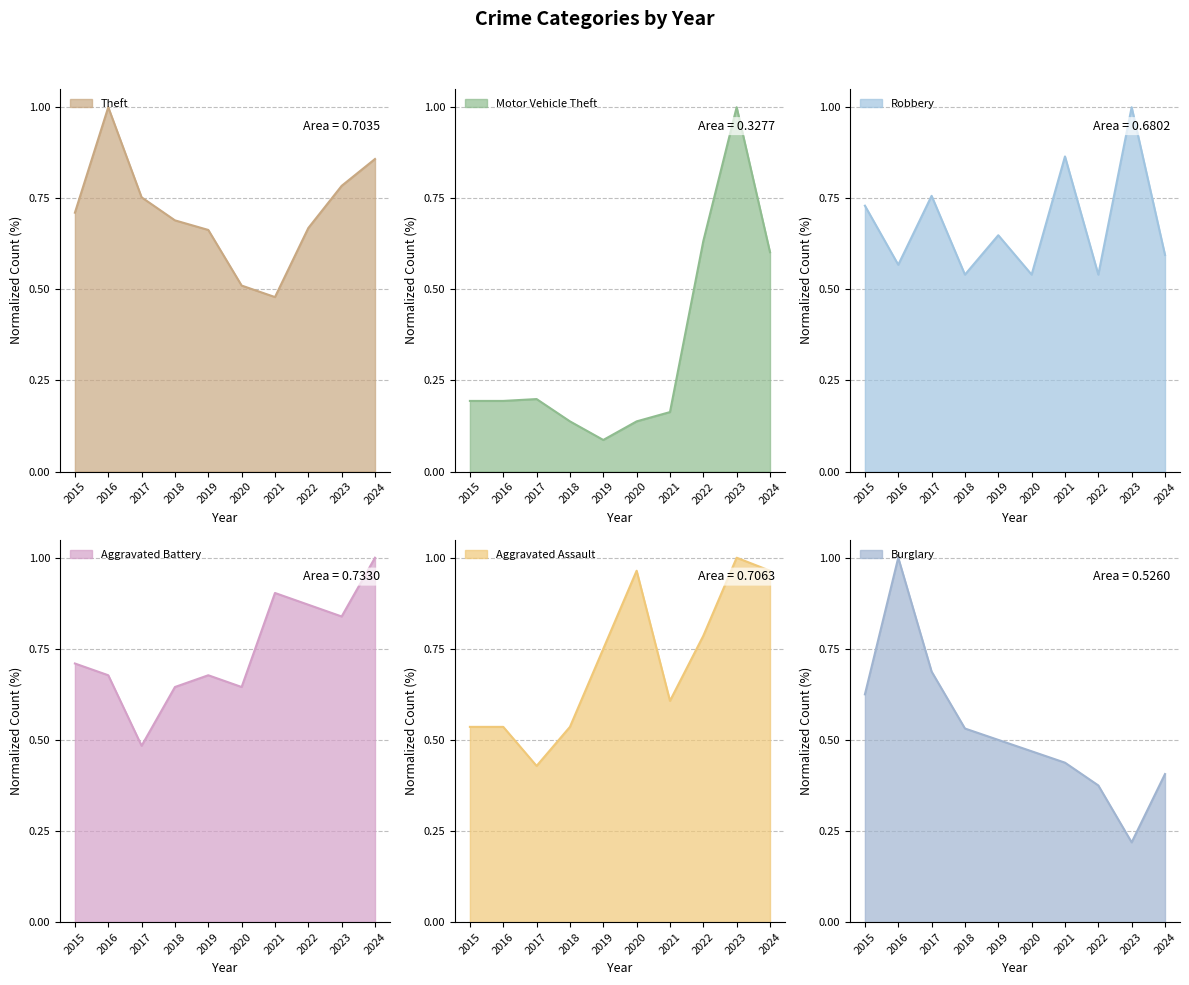

Is the value of Theft at 2018 greater than the value of Aggravated Battery at 2016?

Yes